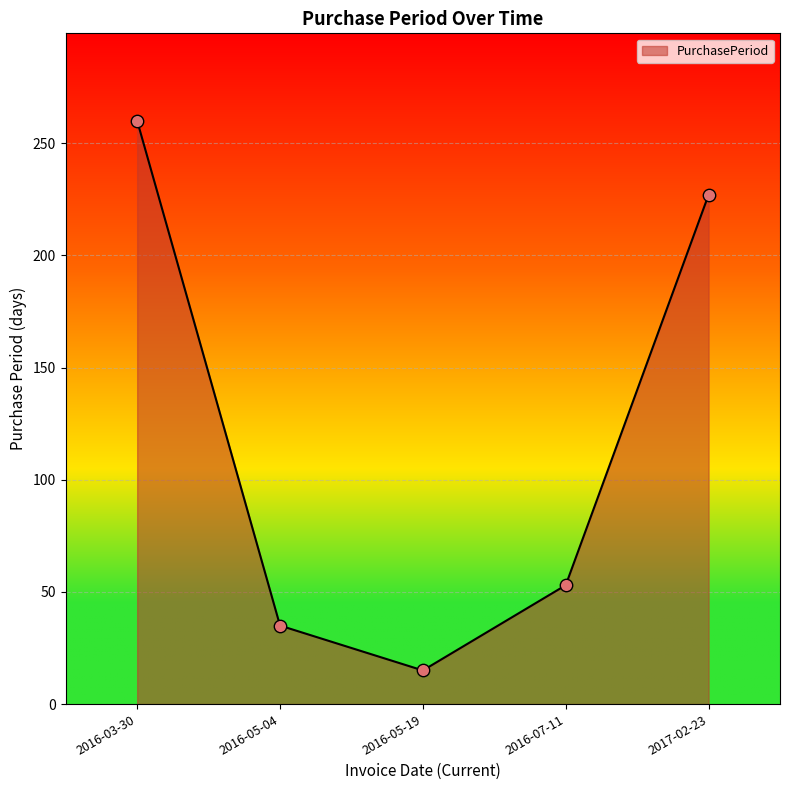

What is the ratio of the value at 2017-02-23 to the value at 2016-03-30?

0.9